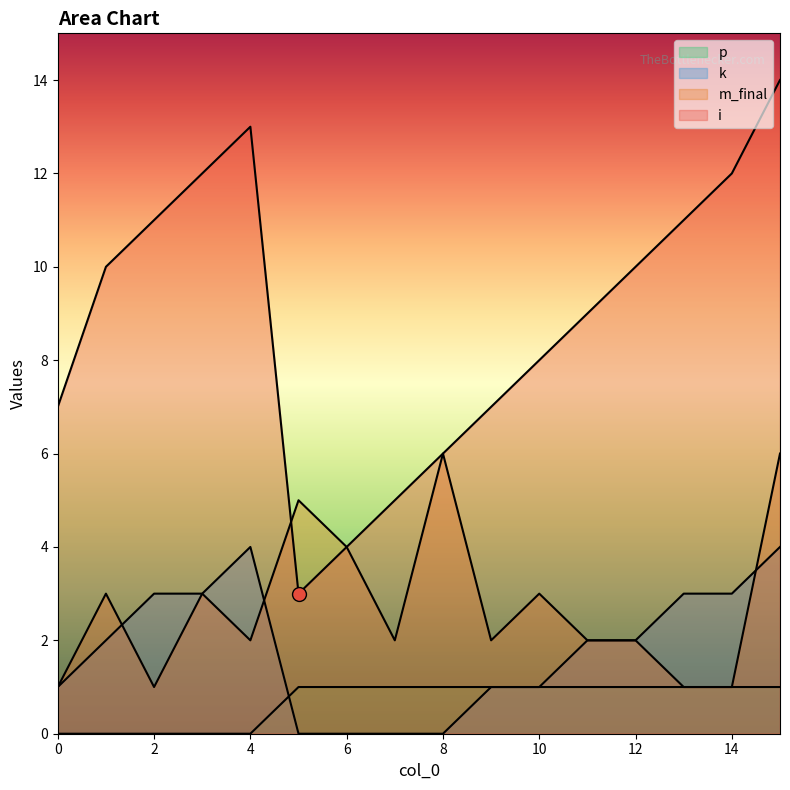

True or false: i and k intersect in this chart.

False